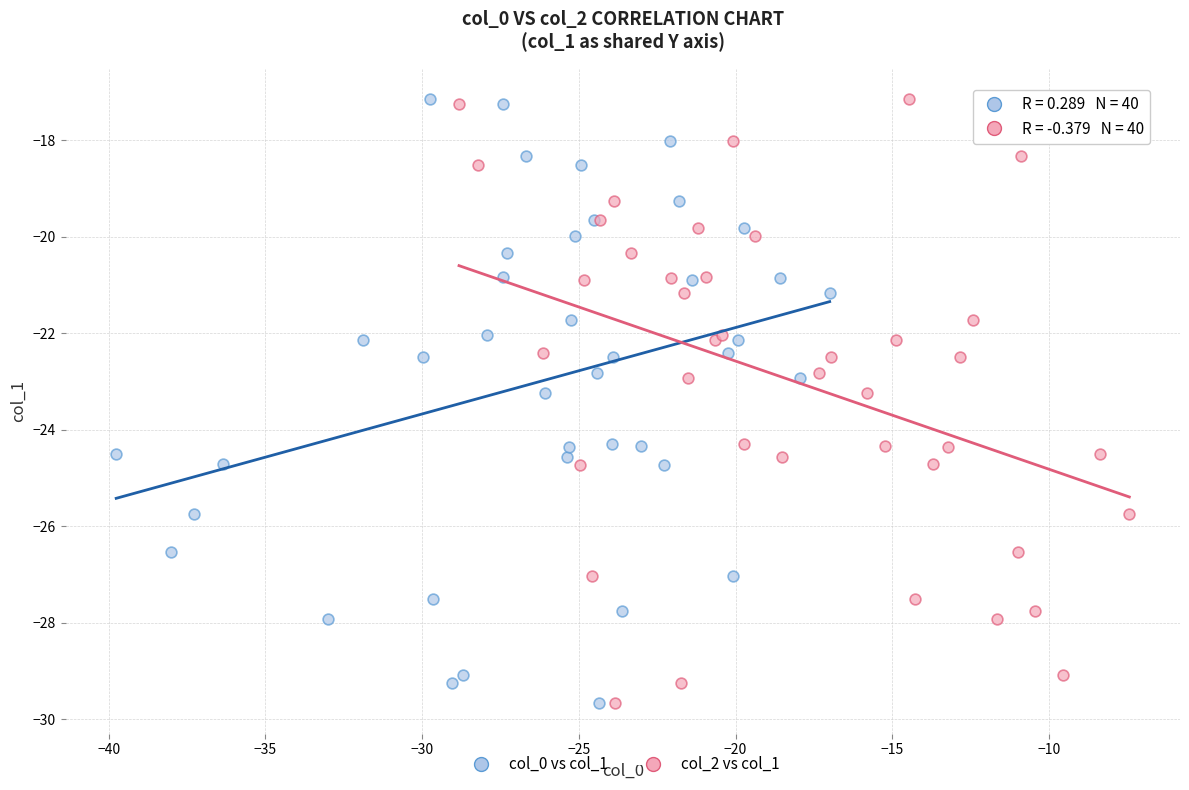

What are all the series names shown in the legend?

col_0 vs col_1, col_2 vs col_1